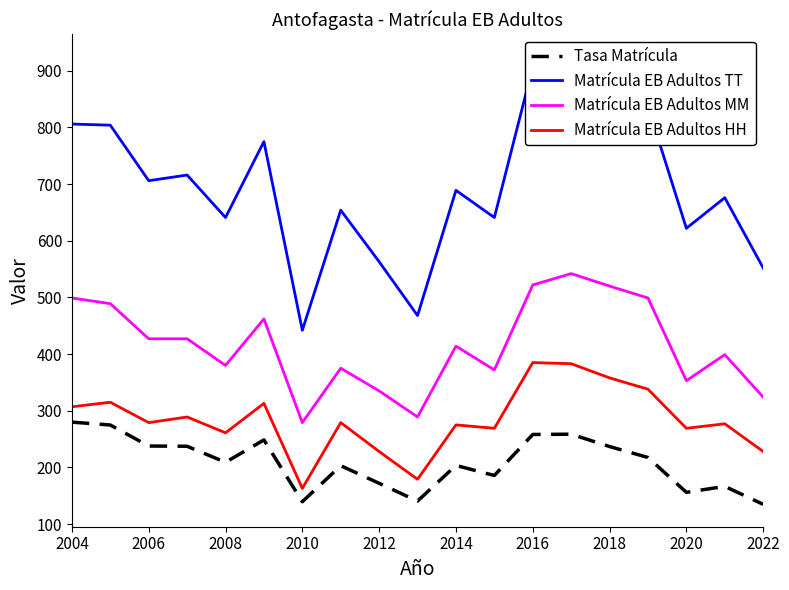

Is the value of Matrícula EB Adultos HH at 2012 greater than the value of Tasa Matrícula at 2020?

Yes